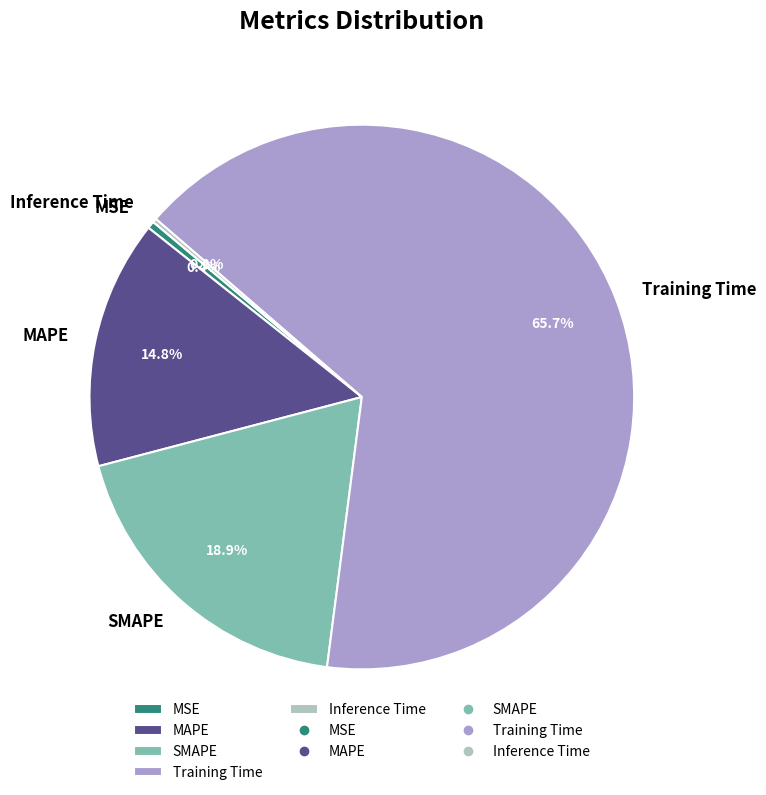

What percentage is NOT represented by MSE?

99.6%